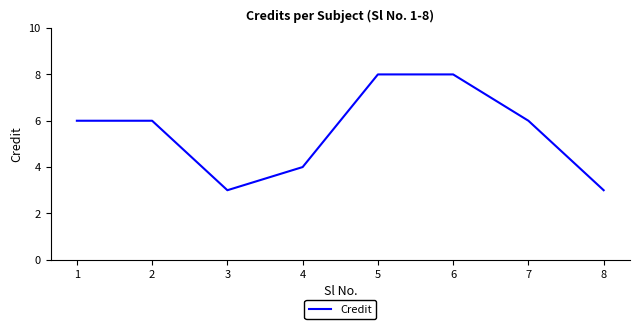

True or false: the data shows 3 at 2.

False